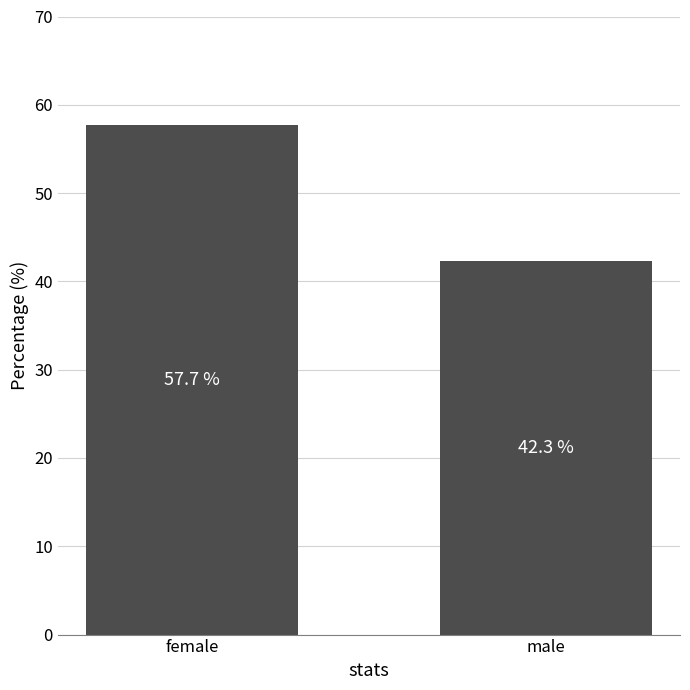

What is the minimum value shown in the chart?

42.3